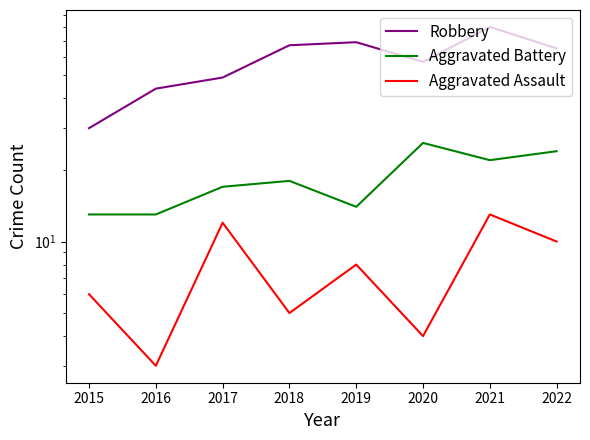

How many series are shown in this chart?

3